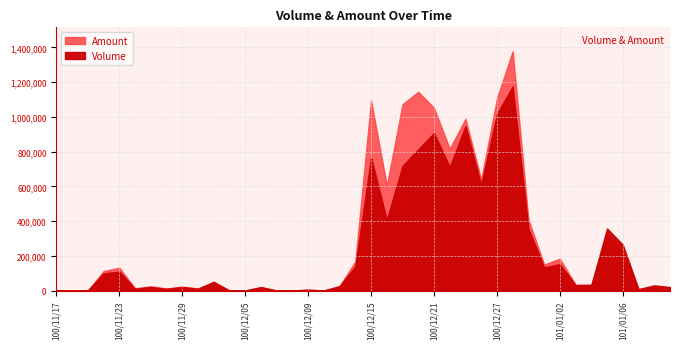

At 101/01/03, list the series in order from smallest to largest.

Volume, Amount